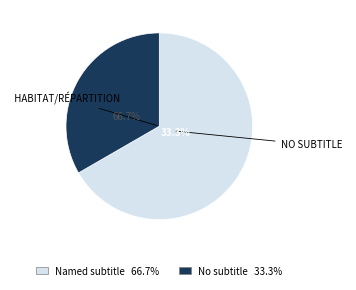

Which category has the biggest portion of the pie?

Habitat/Répartition